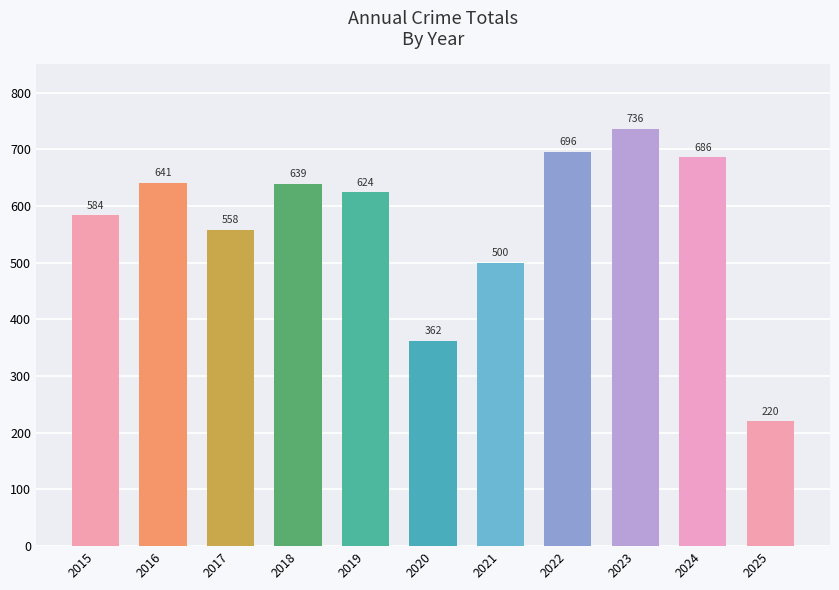

What is the difference between the second highest and second lowest values?

334